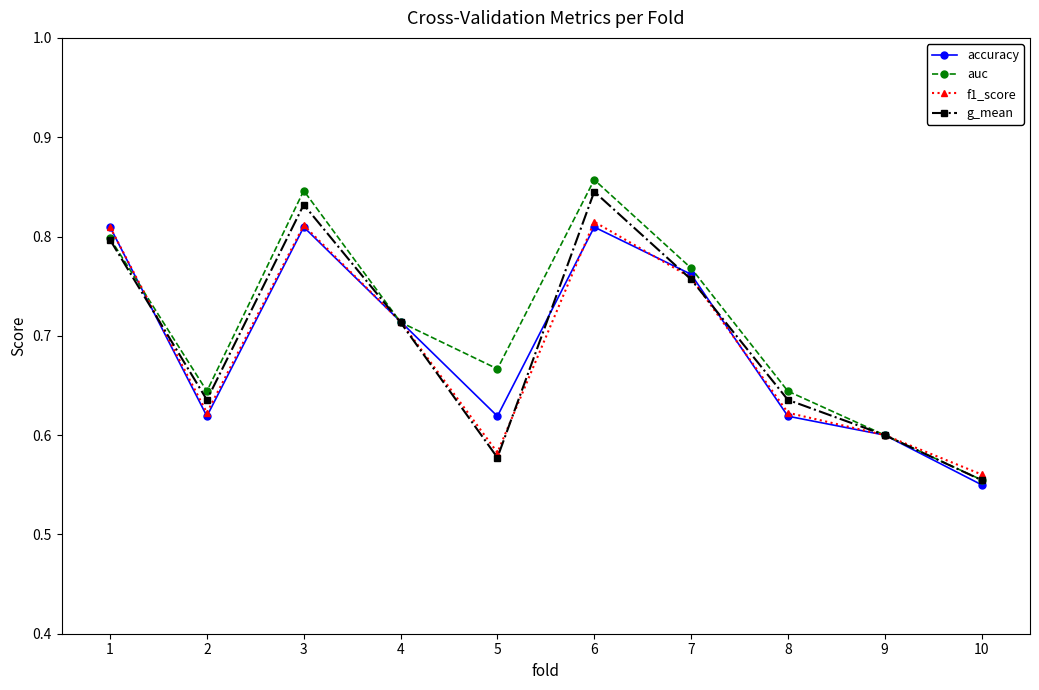

True or false: g_mean has a value of 0.8 at 7.

True